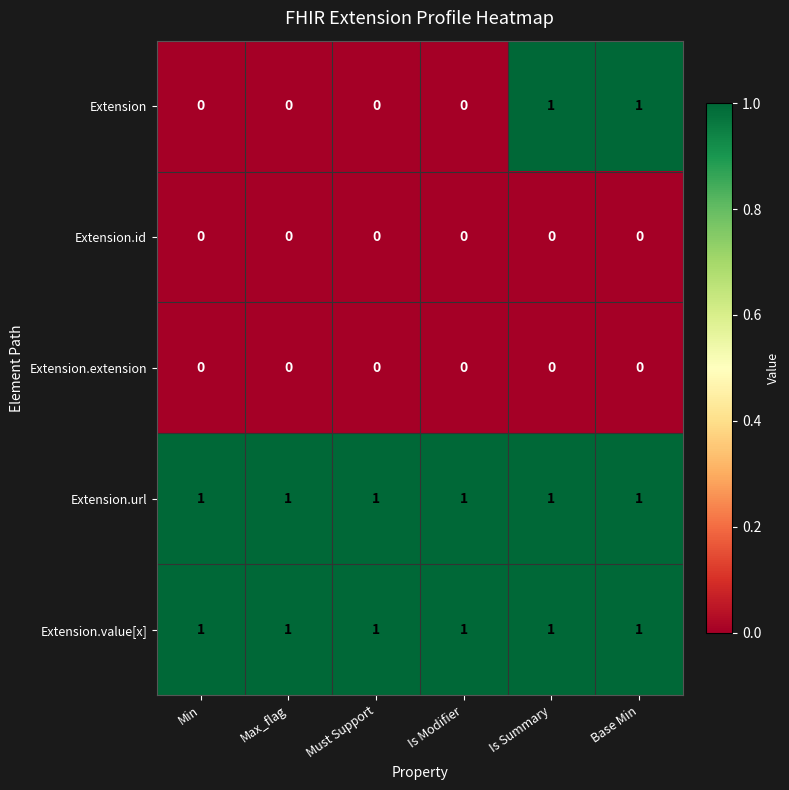

At how many categories does at least one series exceed 0?

6